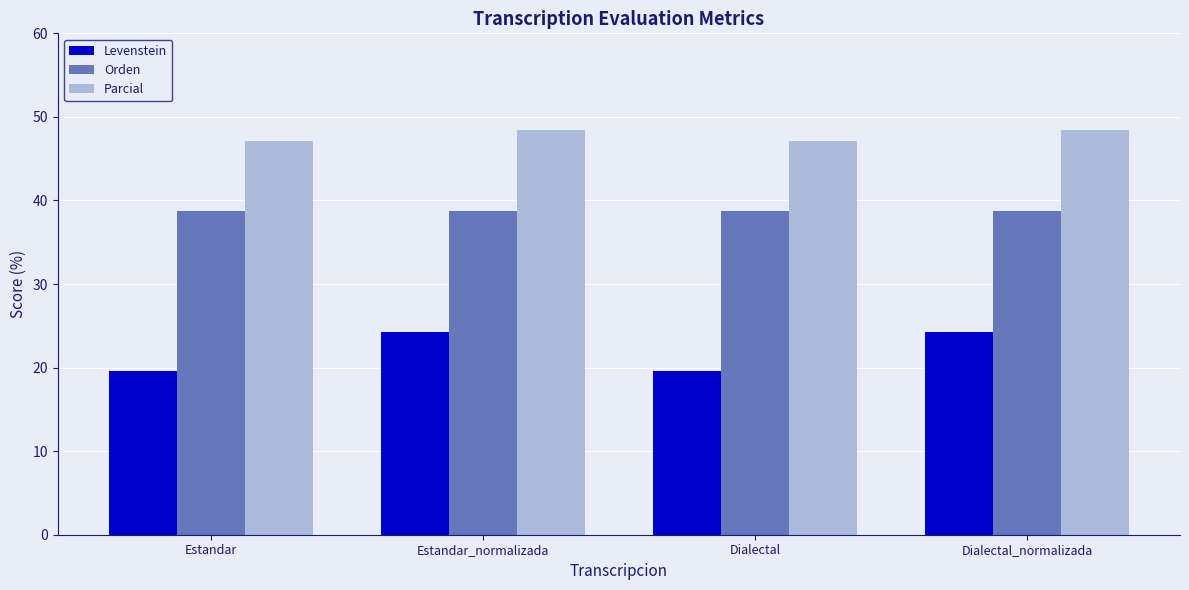

What is the sum of the Levenstein values at Dialectal_normalizada and Estandar?

43.9